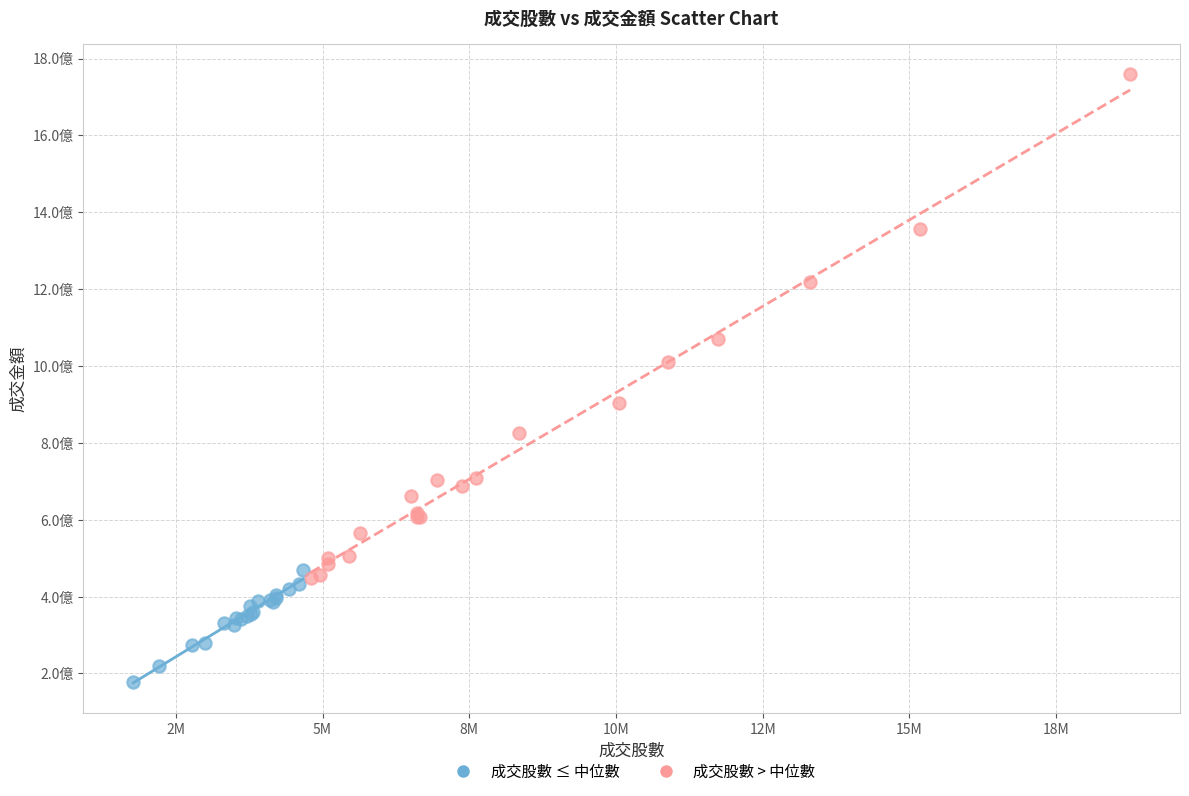

Which series reaches the maximum Y coordinate?

成交股數 > 中位數